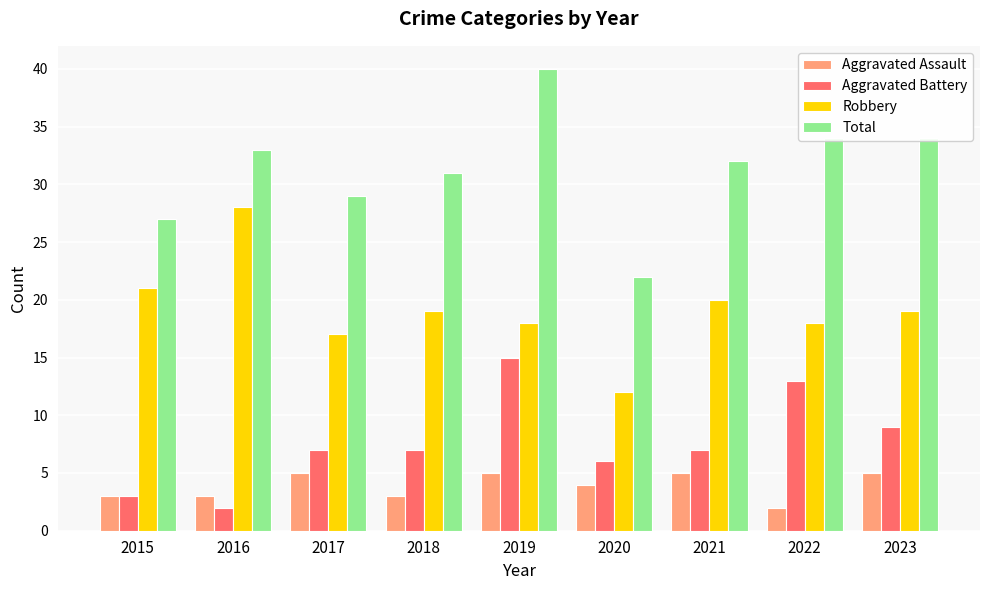

What is the total value across all series at 2015?

54